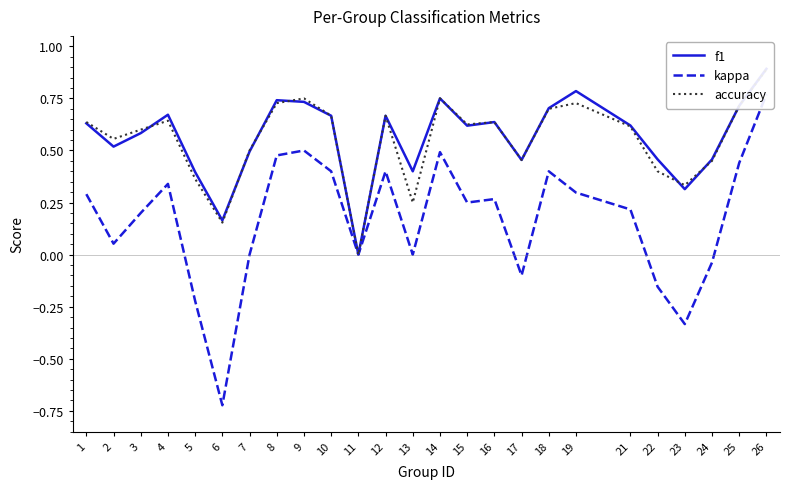

How many values in the f1 series exceed 0?

24